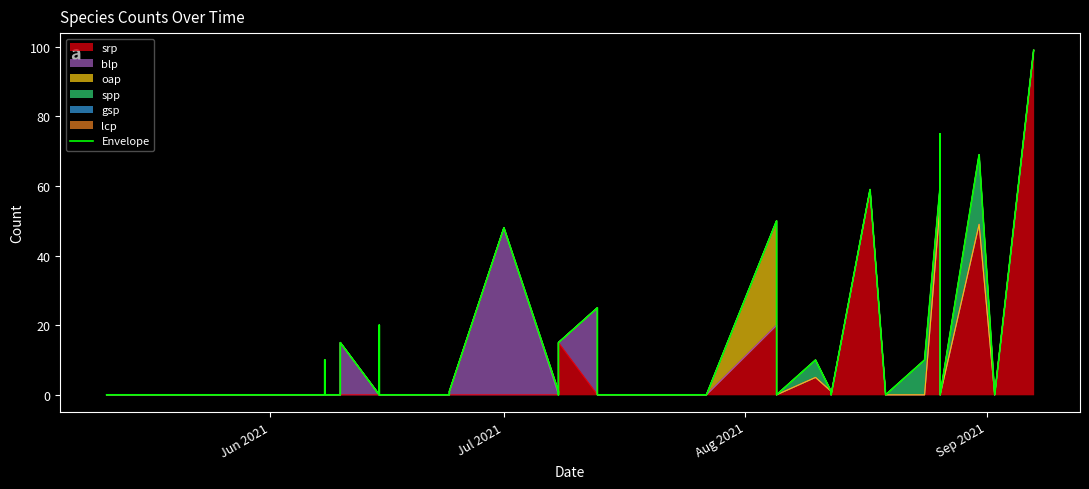

True or false: the data has more than 1 interior local peaks.

True